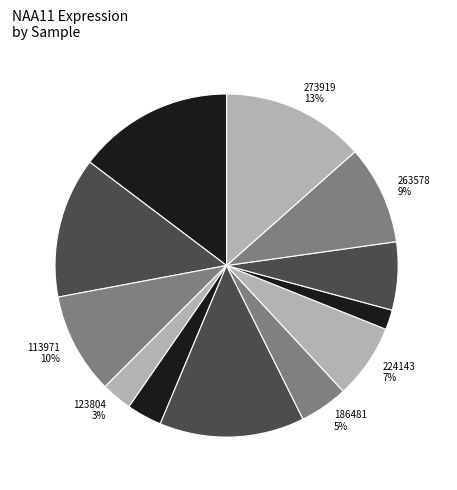

Combined, do 258135 and 237983 account for over 50%?

No